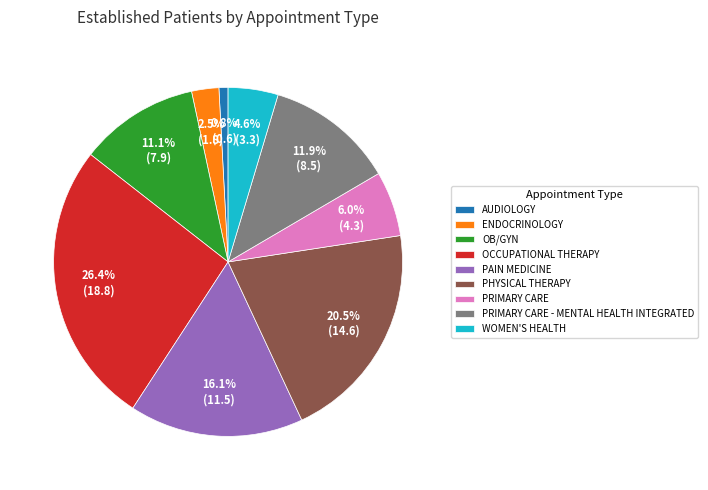

How many slices are in this pie chart?

9